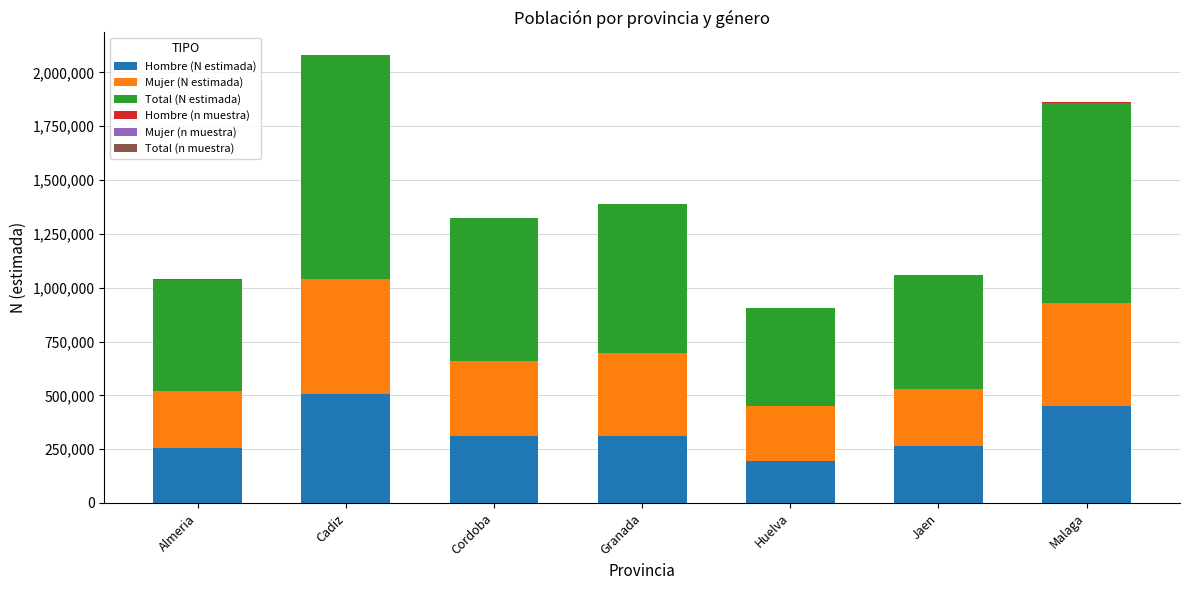

The Hombre (N estimada) series shows 255338 at Almeria. True or false?

True